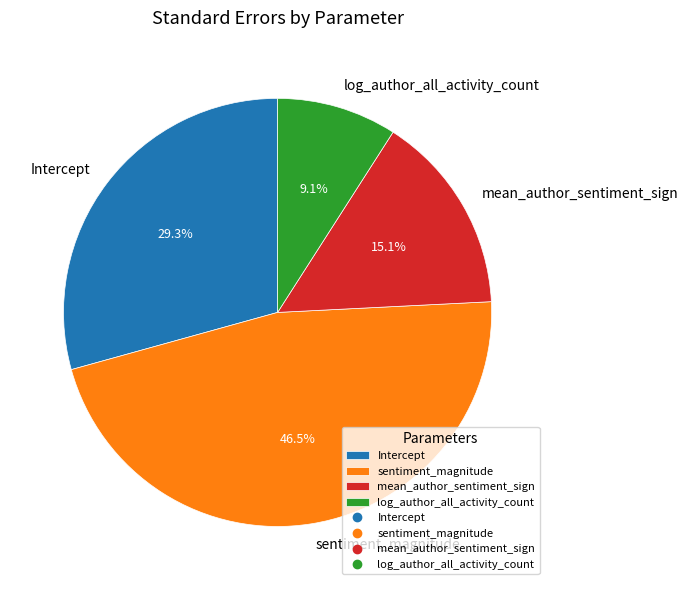

What percentage do Intercept and sentiment_magnitude together represent?

75.8%